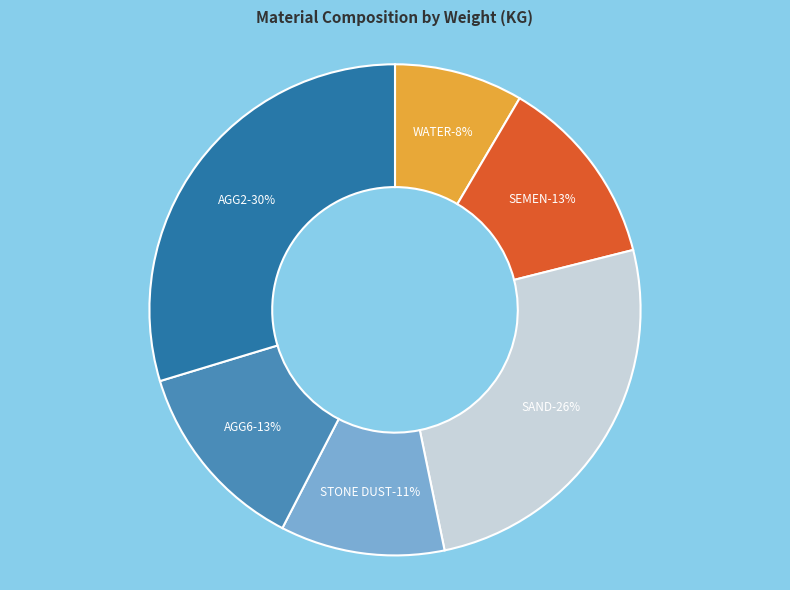

Is it true that AGG6 is 2% of the pie?

False